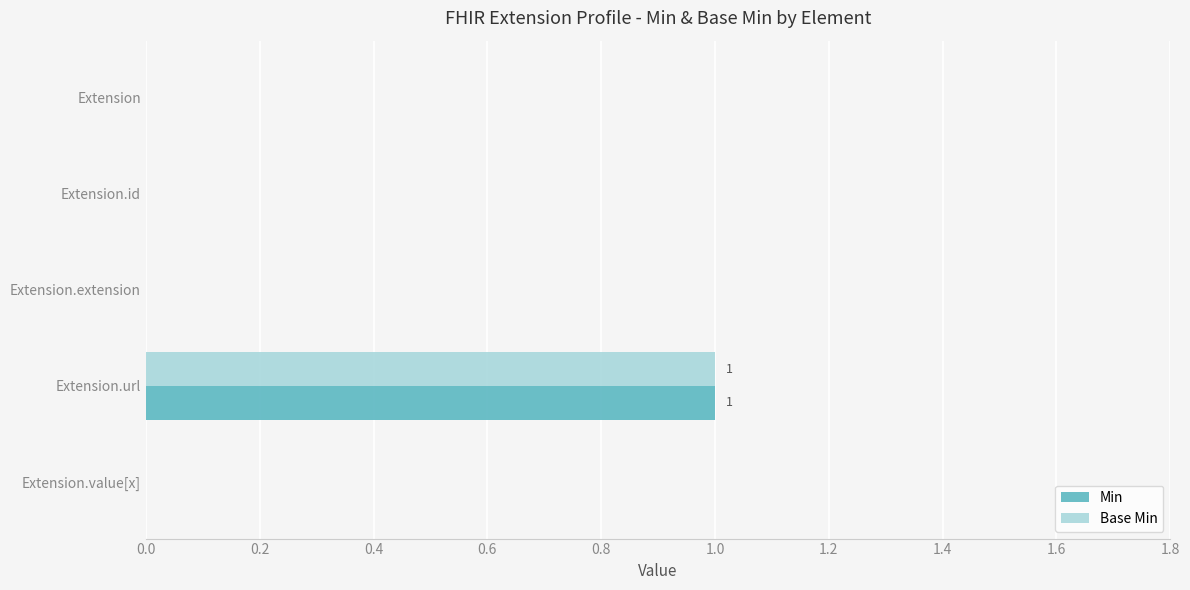

What is the sum of all Base Min values?

1